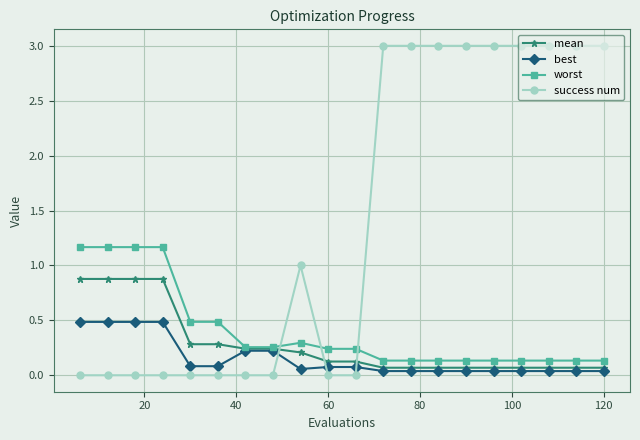

Rank the series by their maximum value, from lowest to highest.

best, mean, worst, success num